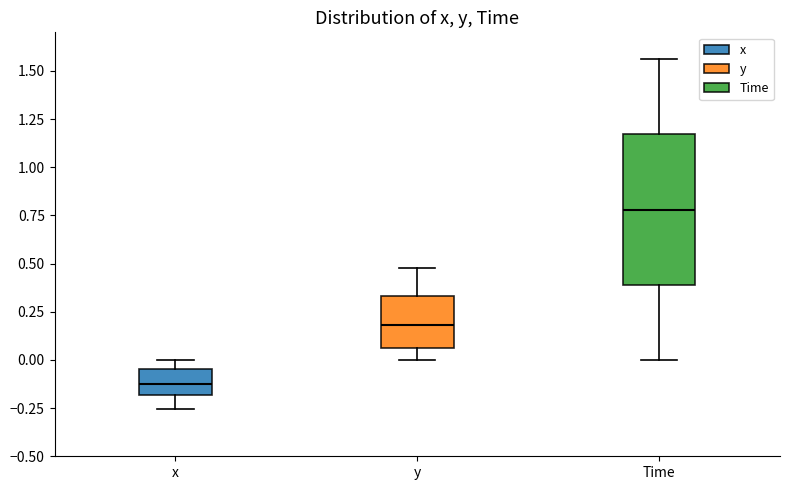

Reading left to right, read every box against the y-axis: the position of its median line, the range the box covers, and the ends of its whiskers. The values are not printed on the chart, so give them approximately, as read against the axis.

x: median -0.10, box -0.20 to -0.05, whiskers -0.25 to 0.00
y: median 0.20, box 0.05 to 0.35, whiskers 0.00 to 0.50
Time: median 0.80, box 0.40 to 1.15, whiskers 0.00 to 1.55